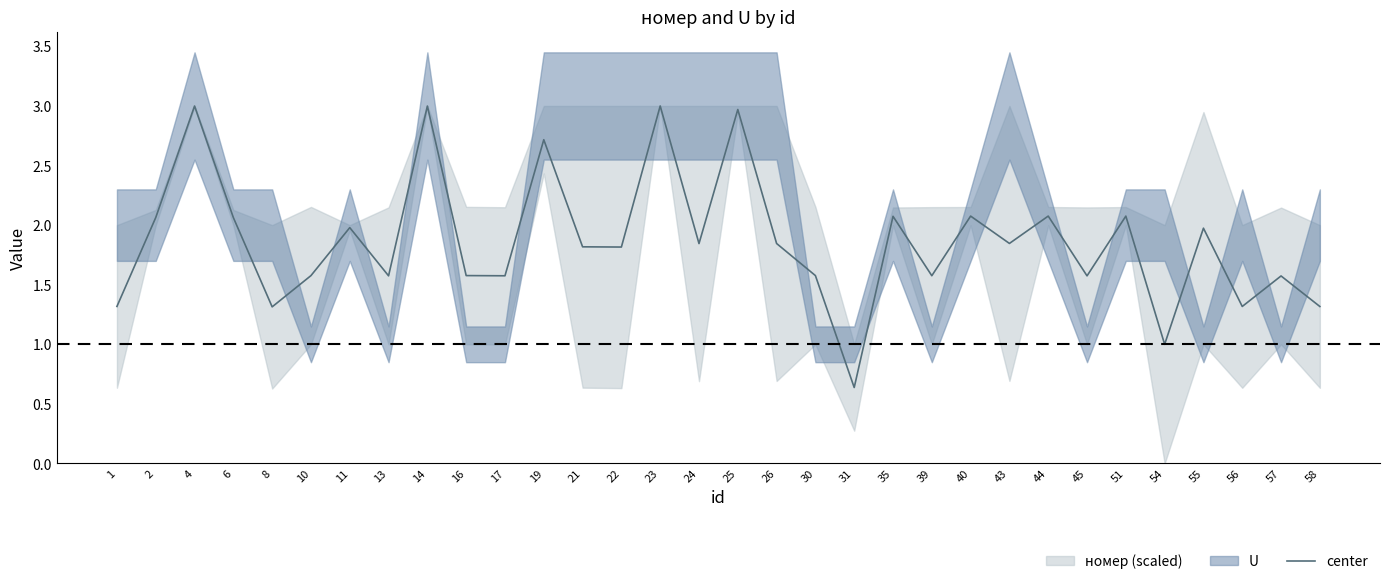

Rank the categories by value from highest to lowest.

23, 4, 14, 25, 19, 40, 44, 51, 35, 2, 6, 11, 55, 43, 26, 24, 21, 22, 16, 30, 10, 39, 17, 13, 45, 57, 1, 56, 58, 8, 54, 31